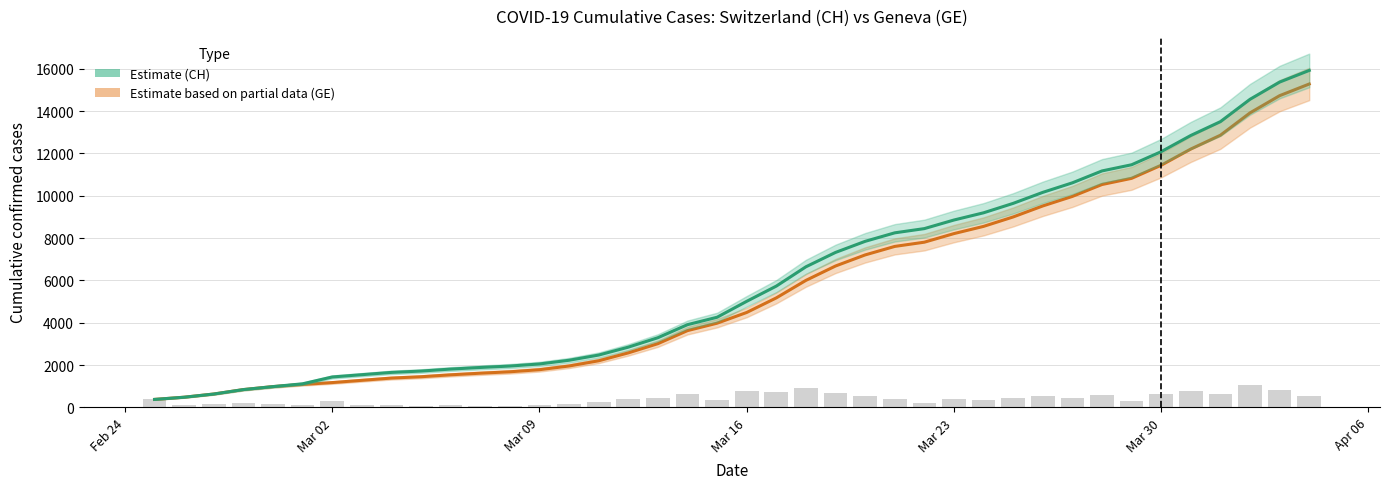

What is the greatest value displayed?

15926